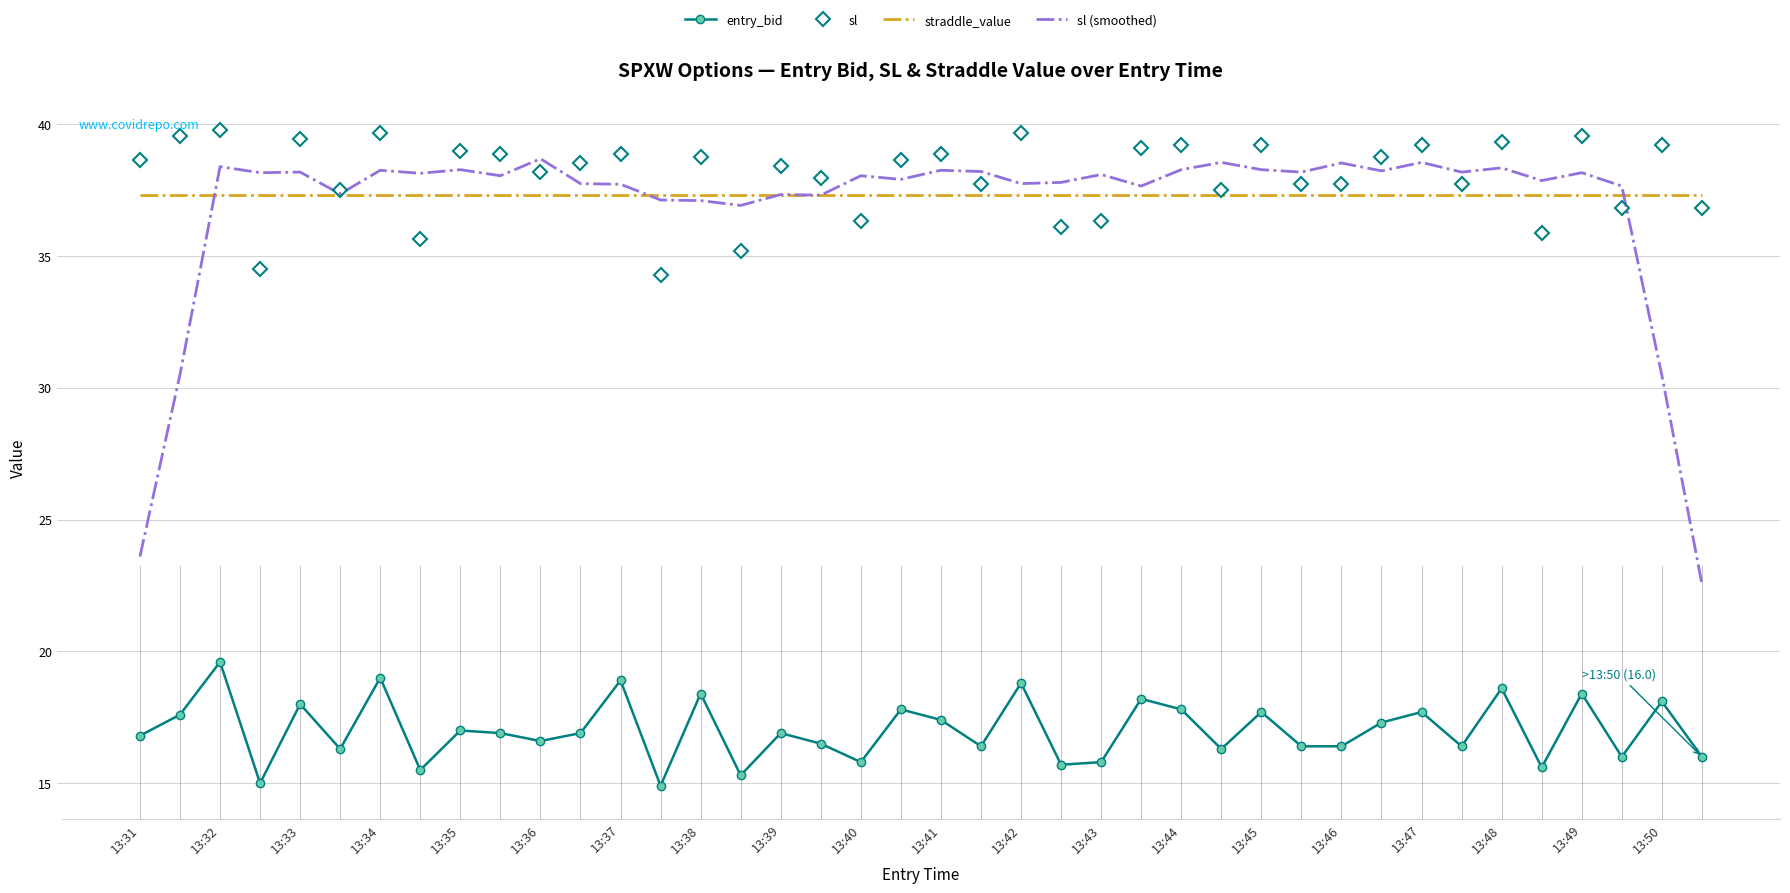

Rank the series by their maximum value, from lowest to highest.

entry_bid, straddle_value, sl (smoothed), sl